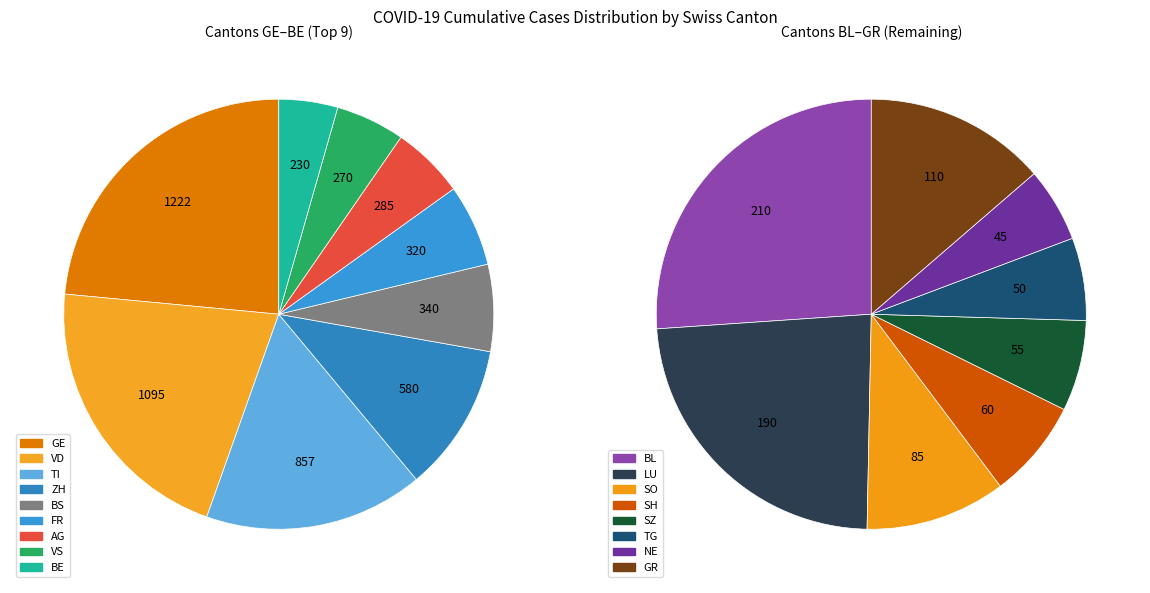

What is the ratio of the value at ZH to the value at BS?

1.7